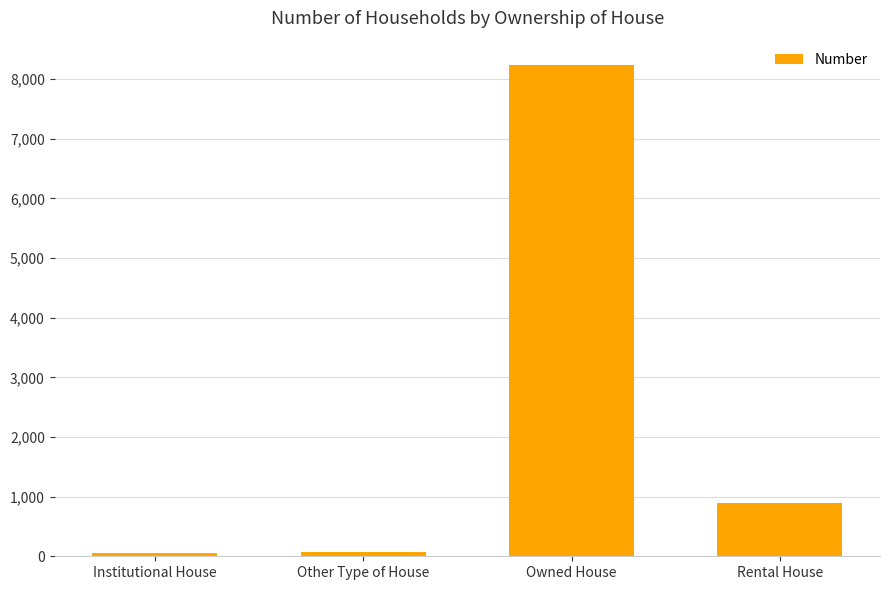

What is the label of the 4th bar from the right?

Institutional House